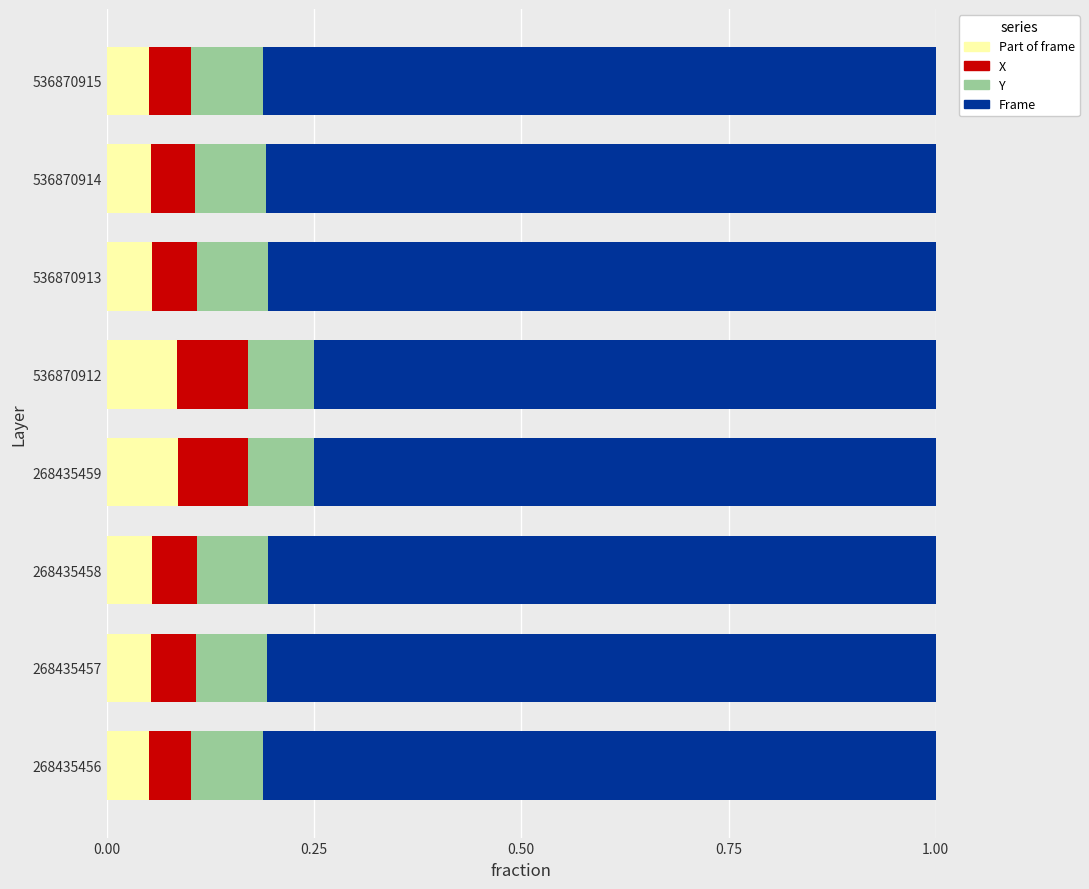

What is the total value across all series at 268435457?

1.0